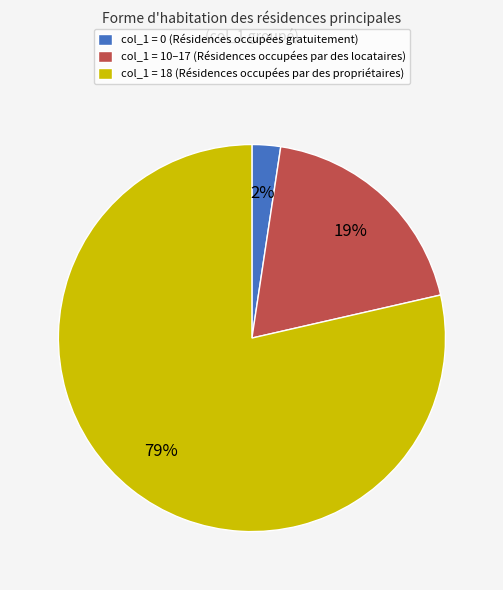

Is it true that col_1 = 0 (Résidences occupées gratuitement) is 2% of the pie?

True